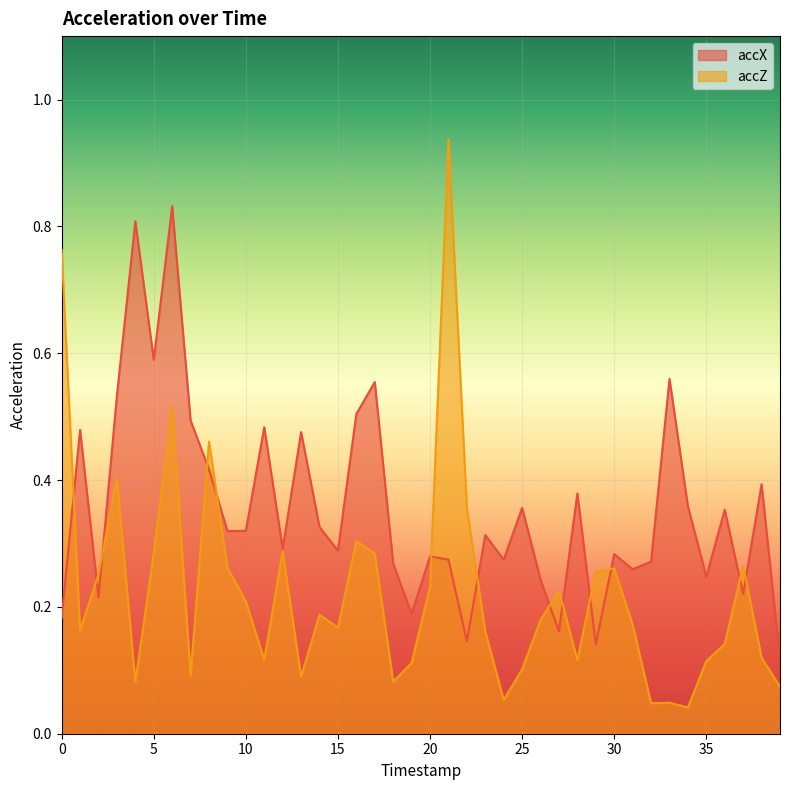

Reading left to right, transcribe all the data shown in this chart.

accX: 0.2	0.5	0.2	0.5	0.8	0.6	0.8	0.5	0.4	0.3	0.3	0.5	0.3	0.5	0.3	0.3	0.5	0.6	0.3	0.2	0.3	0.3	0.1	0.3	0.3	0.4	0.2	0.2	0.4	0.1	0.3	0.3	0.3	0.6	0.4	0.2	0.4	0.2	0.4	0.1
accZ: 0.8	0.2	0.3	0.4	0.1	0.3	0.5	0.1	0.5	0.3	0.2	0.1	0.3	0.1	0.2	0.2	0.3	0.3	0.1	0.1	0.2	0.9	0.4	0.2	0.1	0.1	0.2	0.2	0.1	0.3	0.3	0.2	0.0	0.0	0.0	0.1	0.1	0.3	0.1	0.1